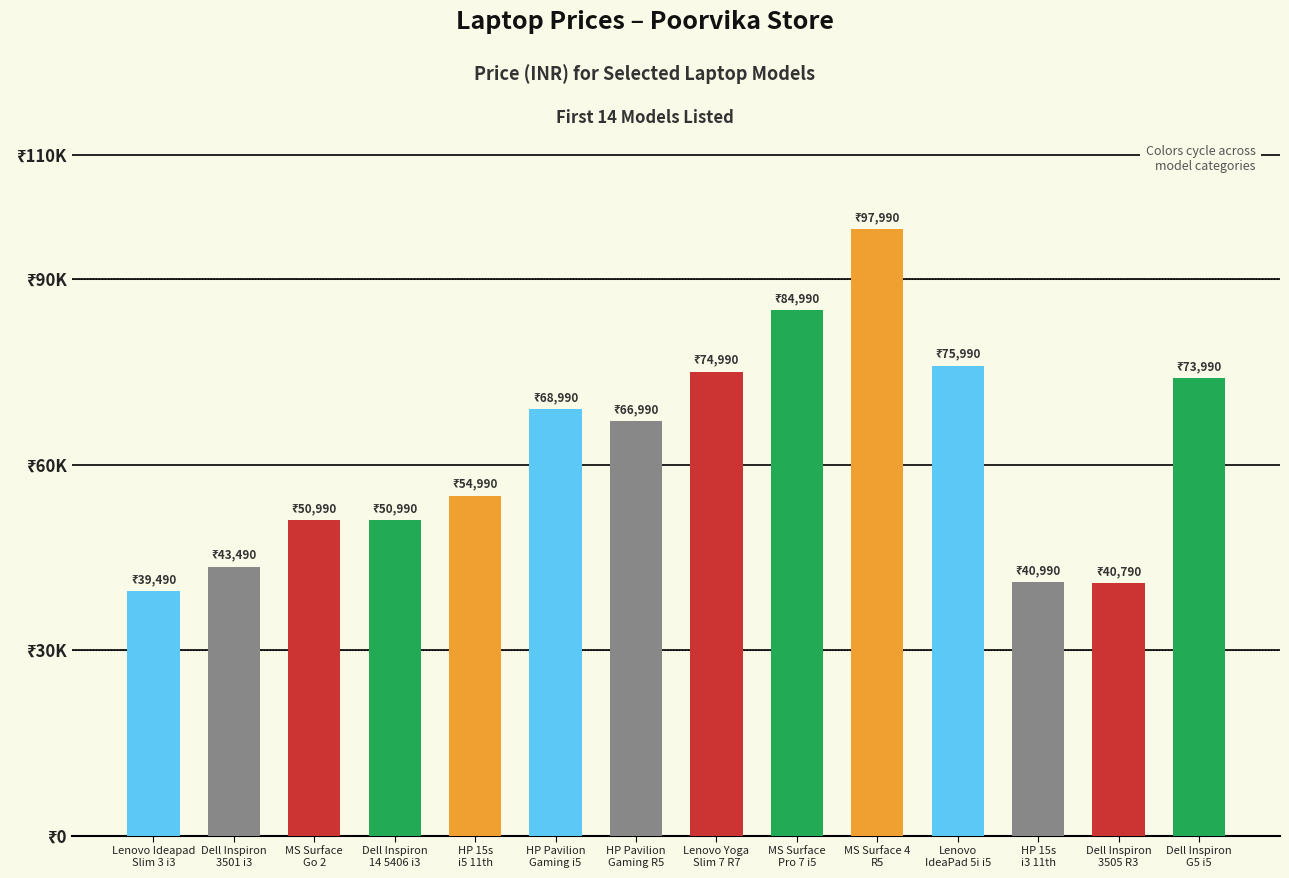

Are the bars horizontal?

No